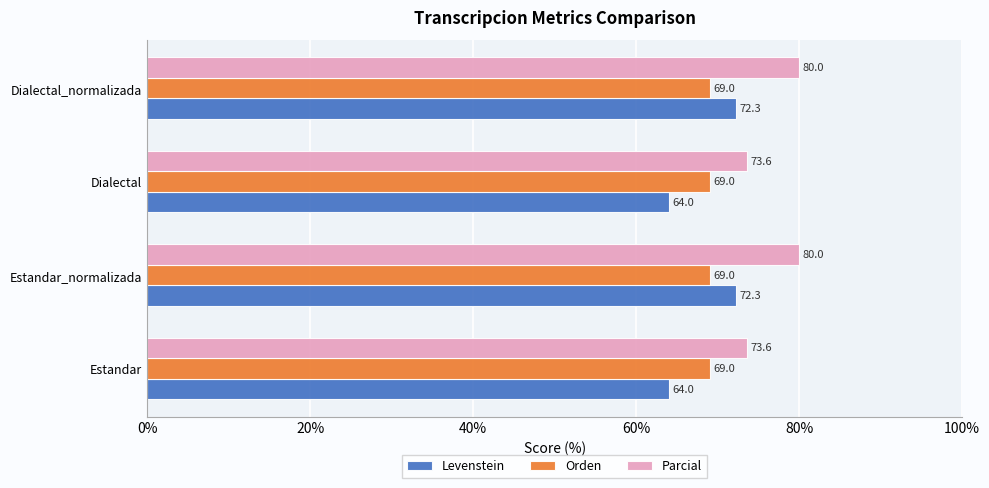

What is the average value of the Parcial series?

76.8